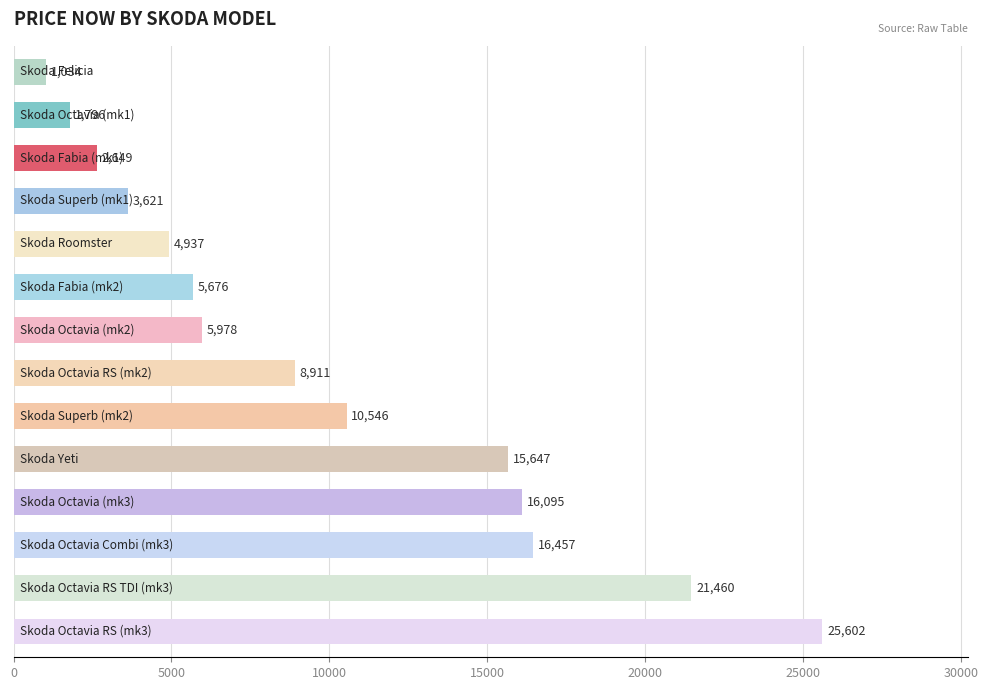

What is the average value?

10029